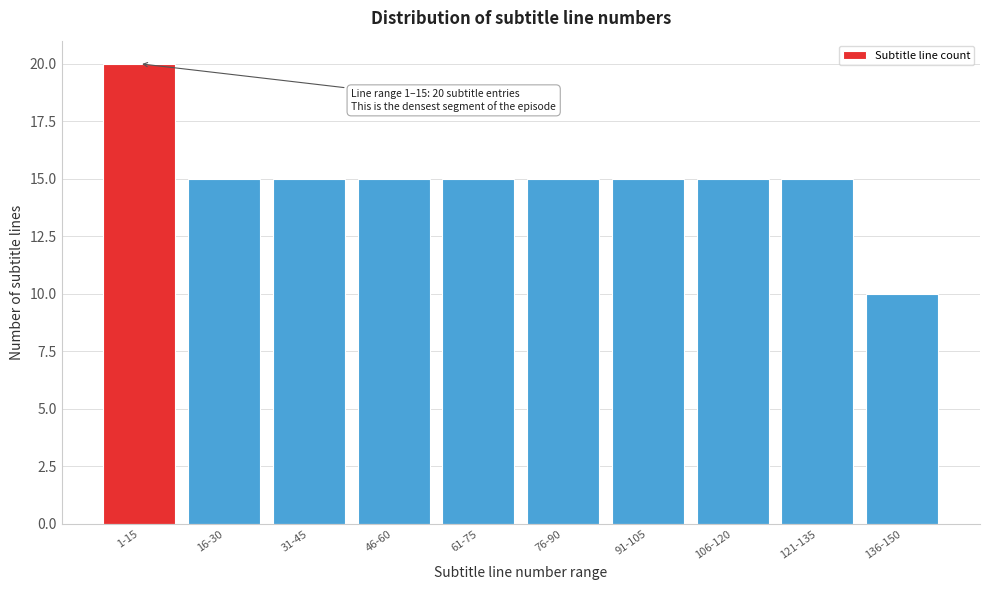

Reading left to right, what are all the values shown in this chart?

20	15	15	15	15	15	15	15	15	10